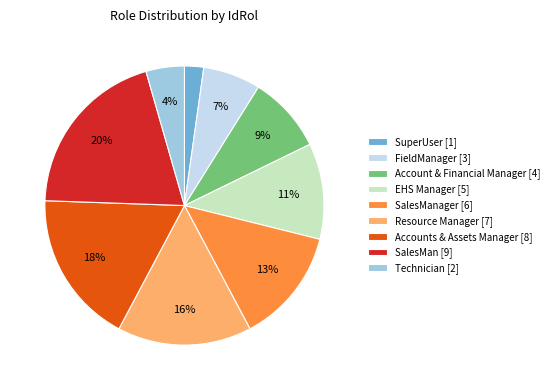

Is it true that FieldManager [3] is 7% of the pie?

True